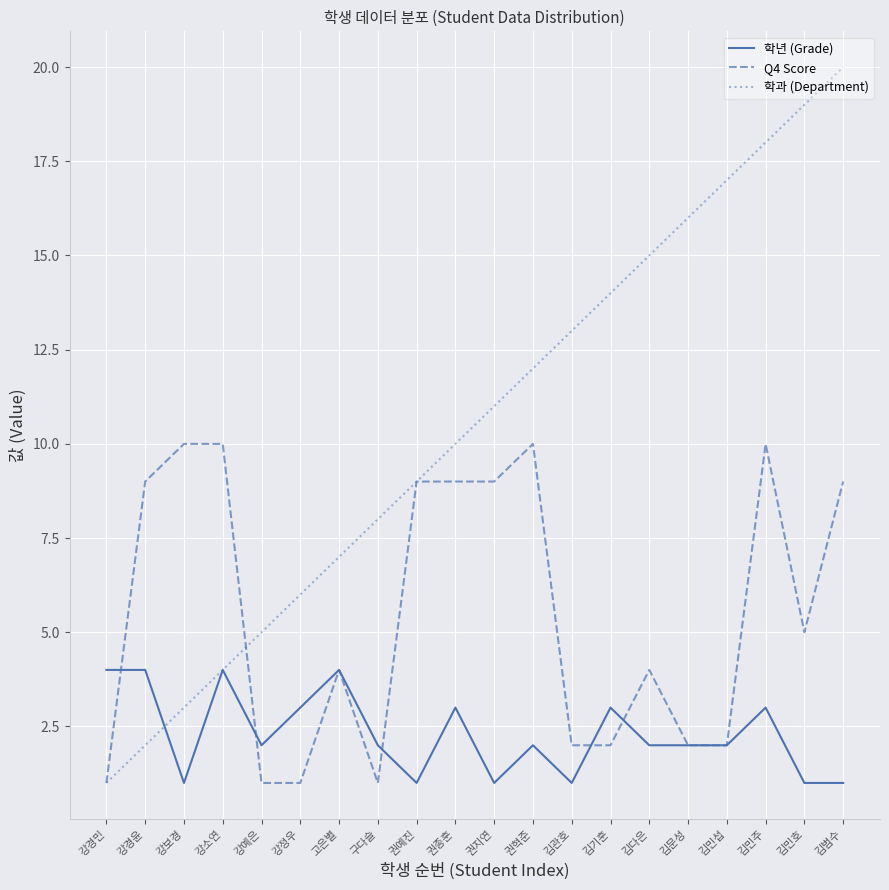

True or false: 학년 (Grade) has more than 2 points higher than both neighbors.

True